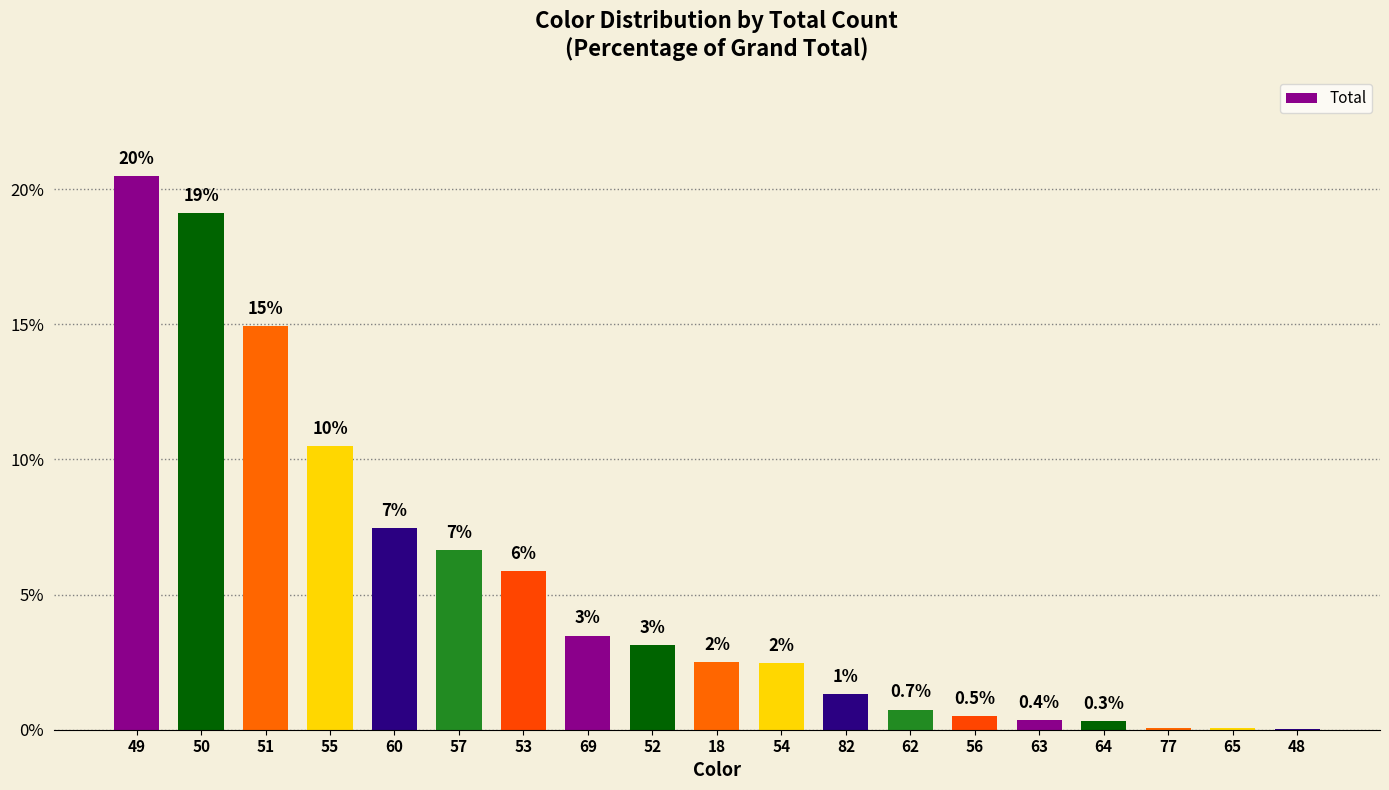

Are the bars horizontal?

No